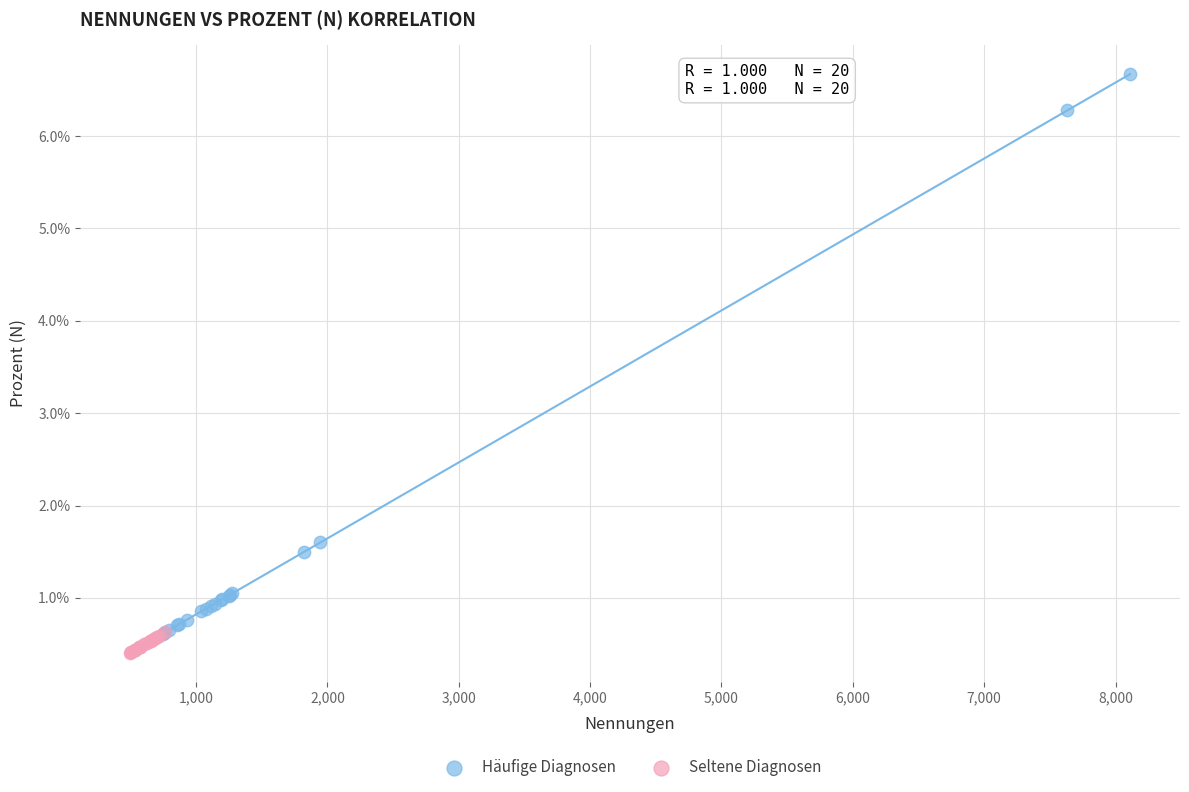

Which series contains the lowest Y value?

Seltene Diagnosen